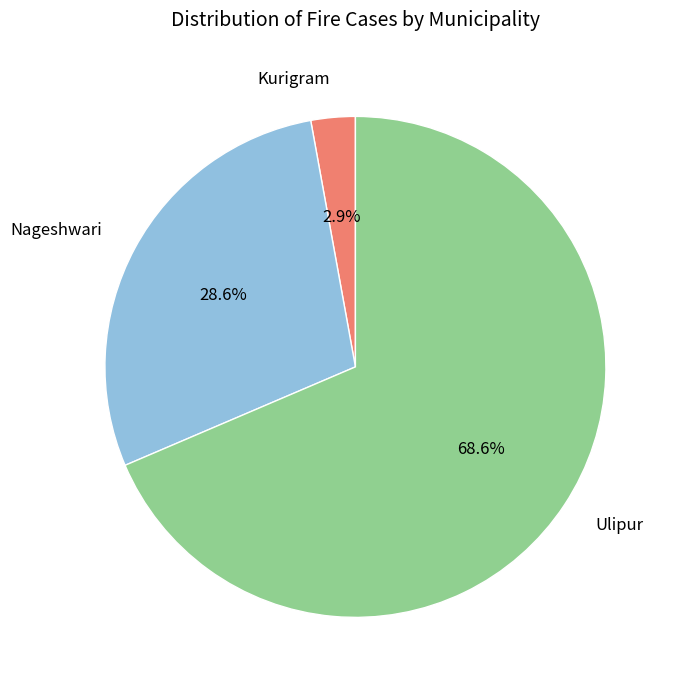

How many segments does this pie chart have?

3